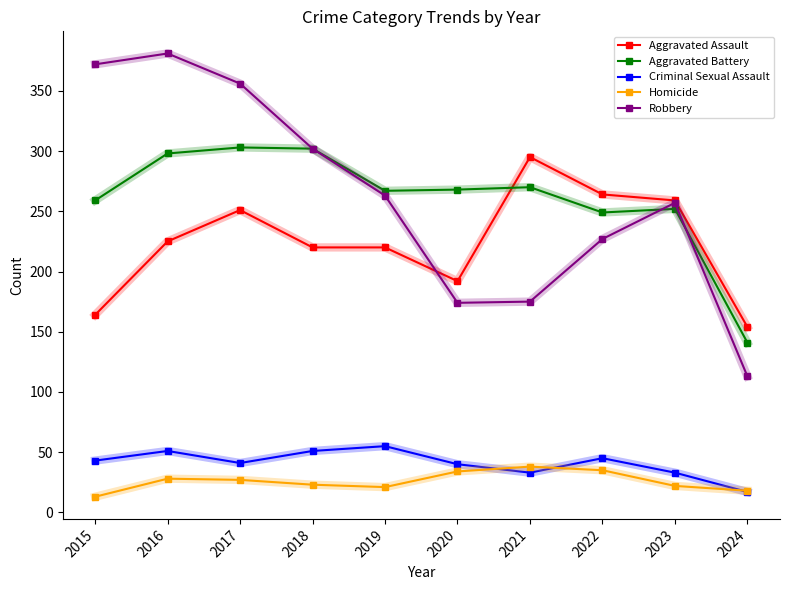

List the series in order of their peak value, highest first.

Robbery, Aggravated Battery, Aggravated Assault, Criminal Sexual Assault, Homicide